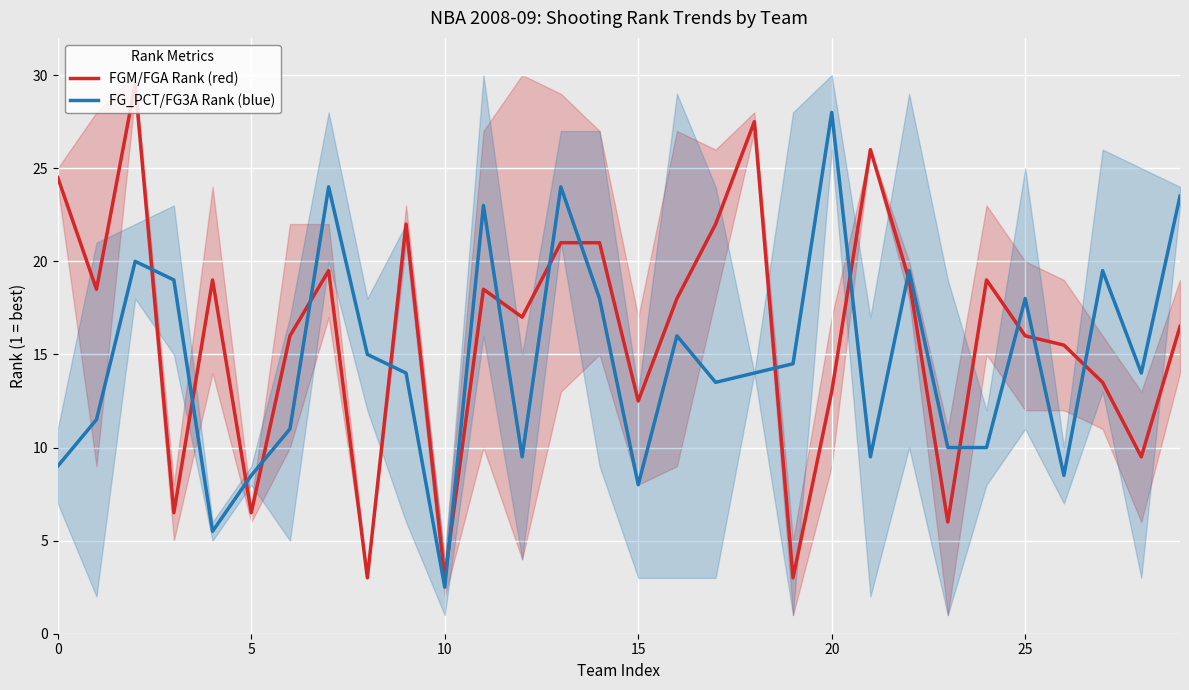

Is it true that FG_PCT/FG3A Rank (blue) equals 11.4 at 25?

False